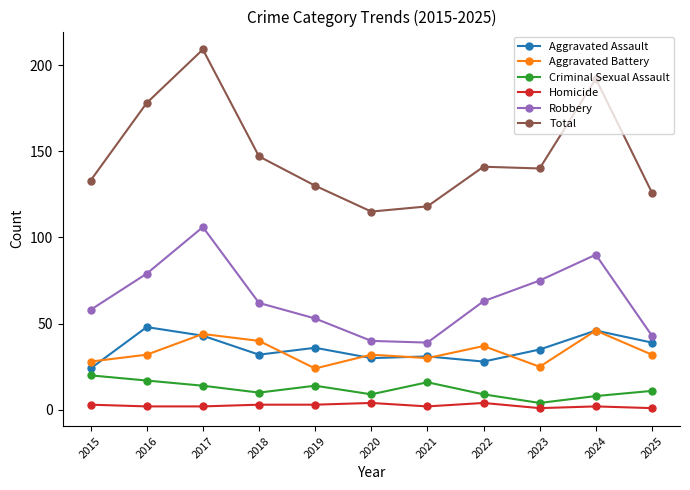

Between 2020 and 2025, which series saw the biggest shift?

Total